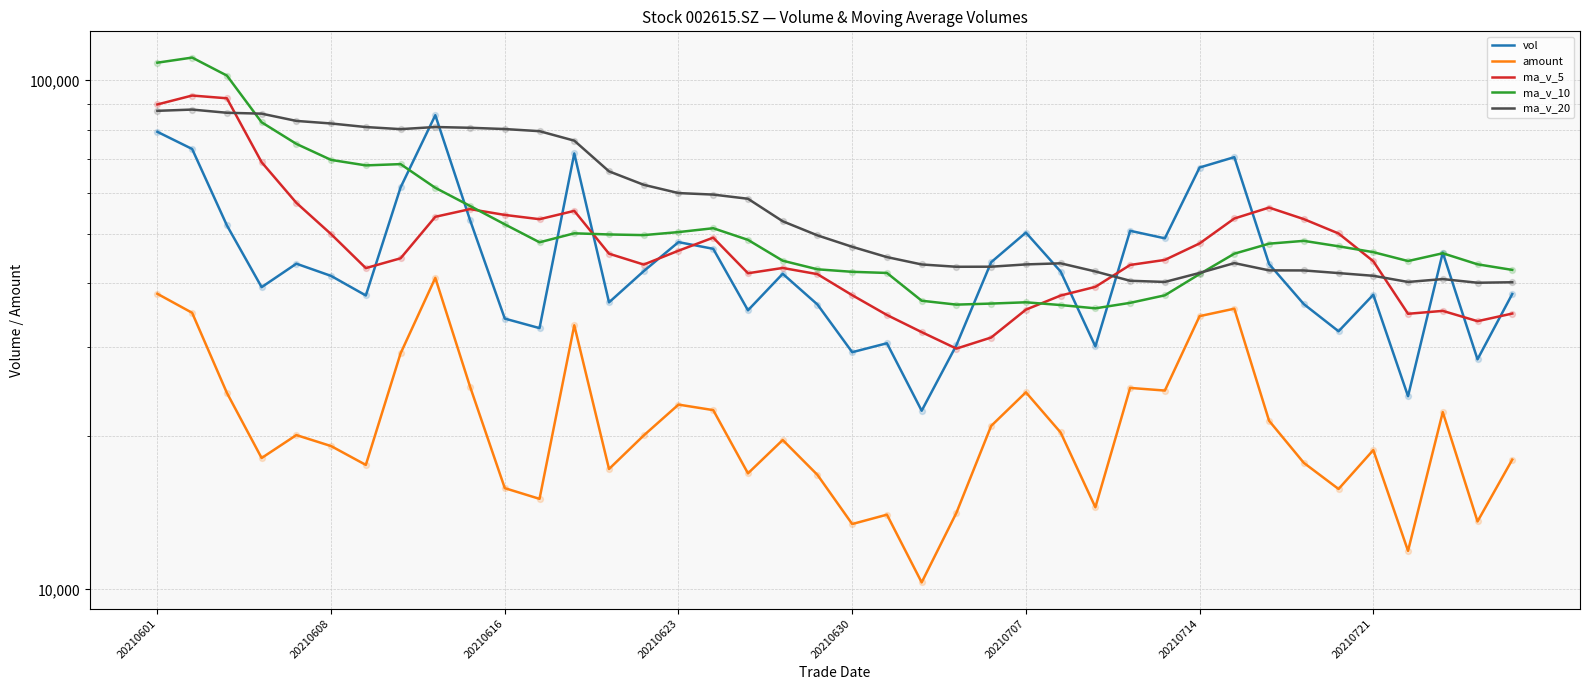

Which series reaches the minimum Y coordinate?

amount